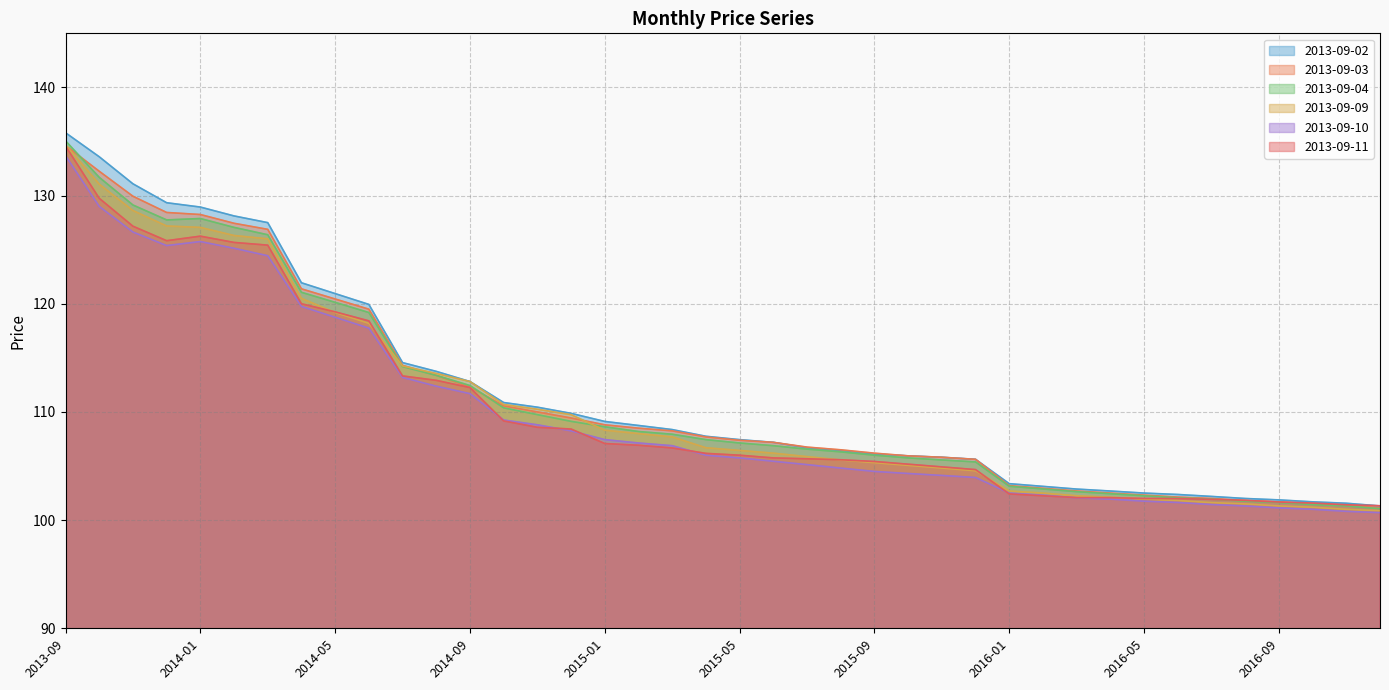

Reading left to right, extract all data points from this chart.

2013-09-02: 135.8	133.6	131.1	129.3	128.9	128.1	127.5	121.9	120.9	119.9	114.6	113.8	112.8	110.9	110.4	109.9	109.1	108.8	108.4	107.8	107.4	107.2	106.7	106.4	106.1	105.9	105.8	105.6	103.4	103.1	102.9	102.7	102.5	102.4	102.2	102.0	101.9	101.7	101.6	101.3
2013-09-03: 134.6	132.2	129.9	128.4	128.2	127.4	126.9	121.4	120.4	119.5	114.3	113.4	112.3	110.6	110.0	109.4	108.8	108.5	108.2	107.7	107.4	107.2	106.8	106.5	106.2	105.9	105.8	105.6	103.2	102.9	102.7	102.5	102.3	102.1	102.0	101.8	101.7	101.5	101.4	101.1
2013-09-04: 135.1	131.7	129.1	127.8	127.9	127.1	126.4	121.1	120.1	119.2	114.2	113.4	112.4	110.4	109.8	109.1	108.6	108.2	107.9	107.4	107.1	106.9	106.6	106.3	106.0	105.8	105.6	105.4	103.1	102.9	102.6	102.4	102.2	102.1	101.9	101.8	101.6	101.4	101.3	101.1
2013-09-09: 134.7	131.1	128.6	127.2	127.1	126.3	126.0	120.5	119.2	118.2	114.2	113.6	112.8	110.7	110.2	109.8	108.3	108.0	107.7	106.7	106.4	106.2	105.9	105.6	105.3	105.1	104.8	104.6	102.7	102.5	102.2	102.1	101.9	101.8	101.6	101.5	101.3	101.2	101.0	100.9
2013-09-10: 133.7	129.0	126.6	125.4	125.8	125.1	124.4	119.8	118.8	117.8	113.2	112.4	111.7	109.2	108.8	108.2	107.4	107.1	106.9	106.0	105.8	105.4	105.1	104.8	104.5	104.3	104.1	103.9	102.5	102.3	102.1	101.9	101.8	101.6	101.4	101.3	101.1	101.0	100.8	100.7
2013-09-11: 134.6	129.8	127.2	125.8	126.2	125.7	125.4	120.0	119.2	118.4	113.3	112.9	112.2	109.2	108.6	108.4	107.1	106.9	106.7	106.2	106.0	105.8	105.7	105.6	105.4	105.2	104.9	104.7	102.4	102.2	102.1	102.1	102.0	102.0	101.9	101.8	101.7	101.6	101.4	101.3